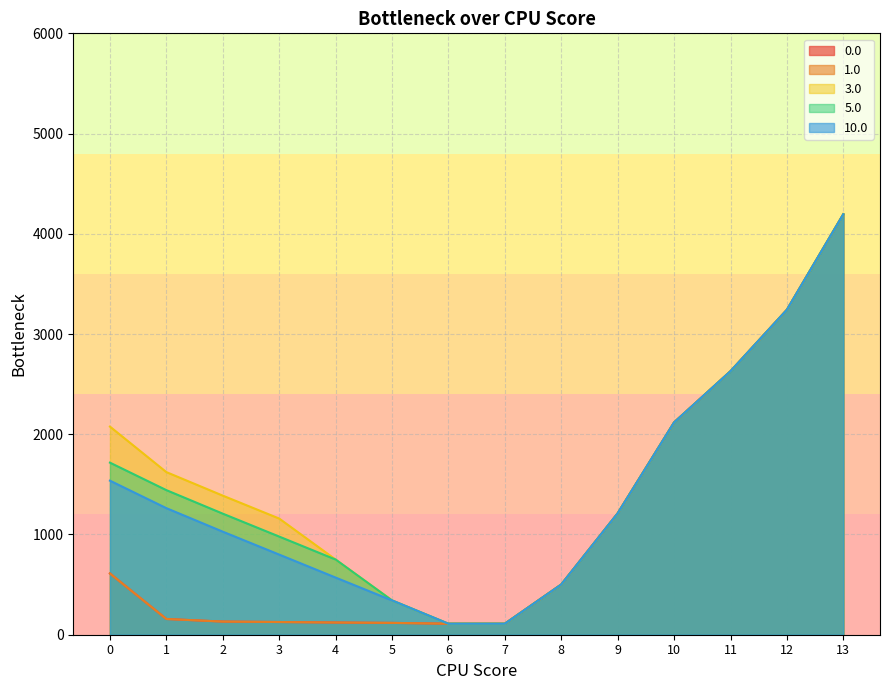

Rank the categories by 3.0 value from highest to lowest.

13, 12, 11, 10, 0, 1, 2, 9, 3, 4, 8, 5, 6, 7